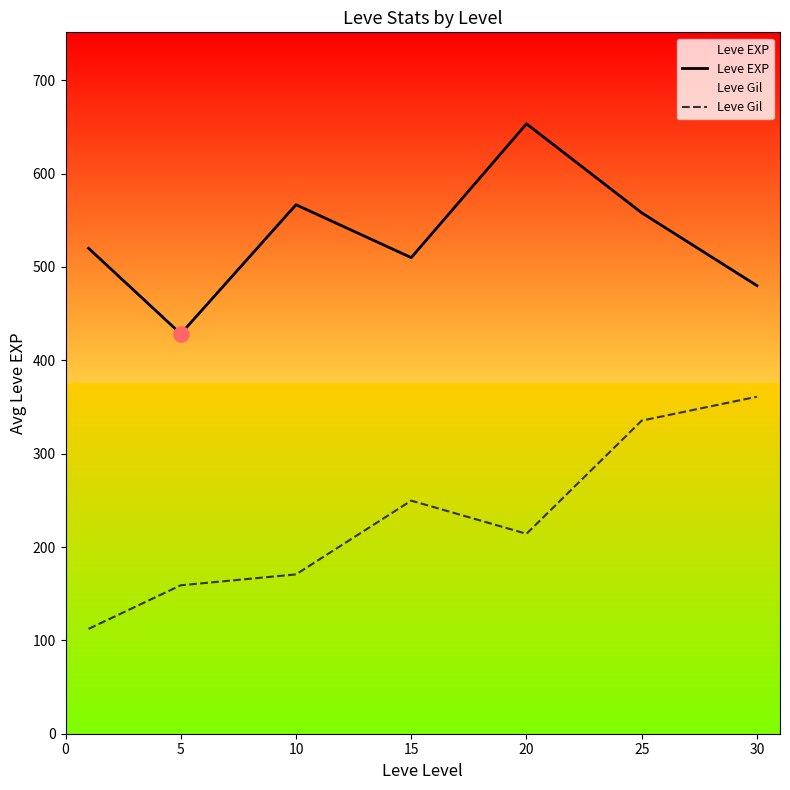

Which series has the largest total across all categories?

Leve EXP